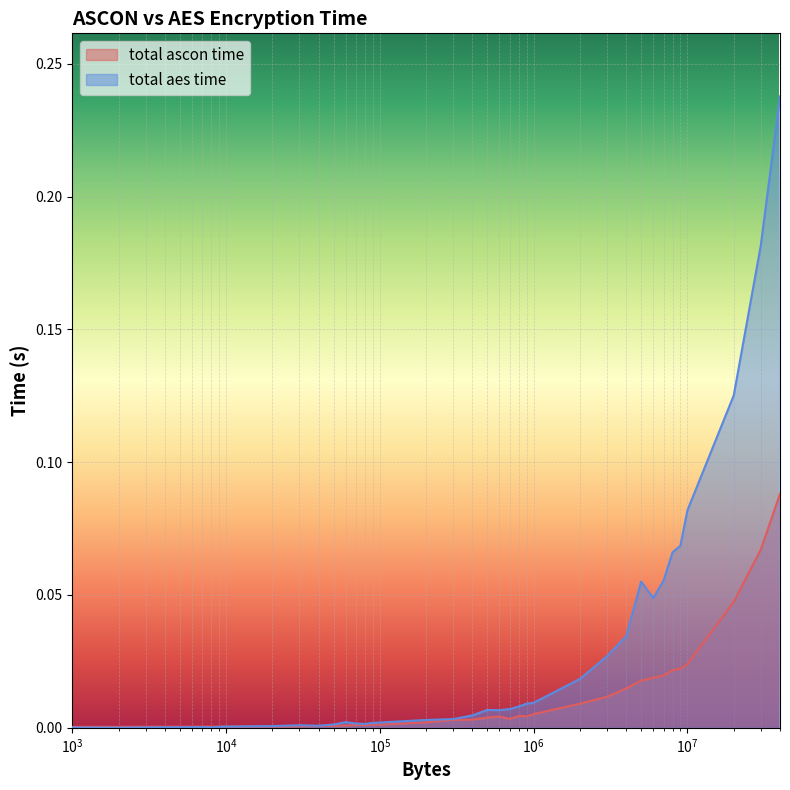

Rank the series by their maximum value, from highest to lowest.

total aes time, total ascon time